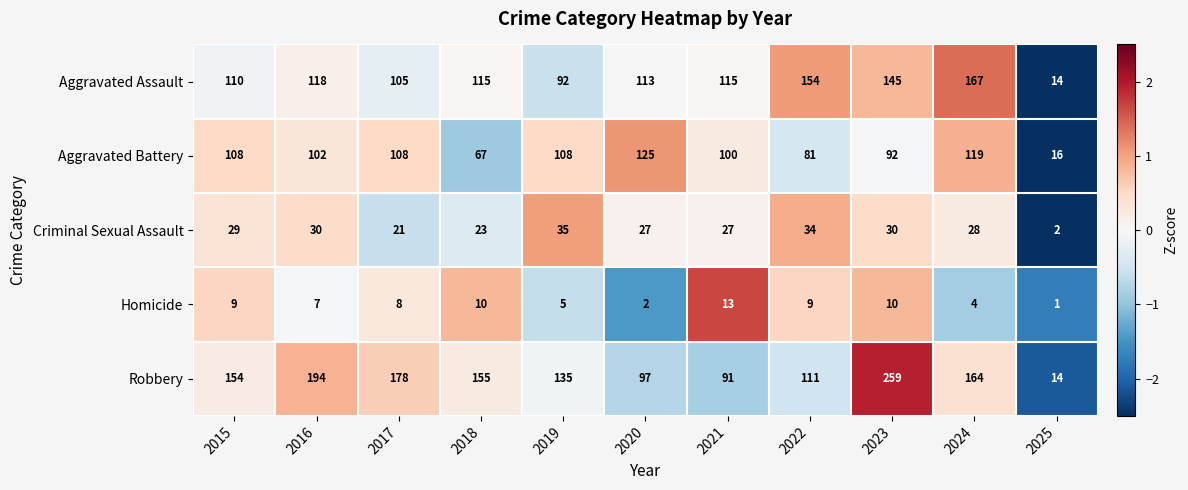

What is the maximum value shown in the chart?

259